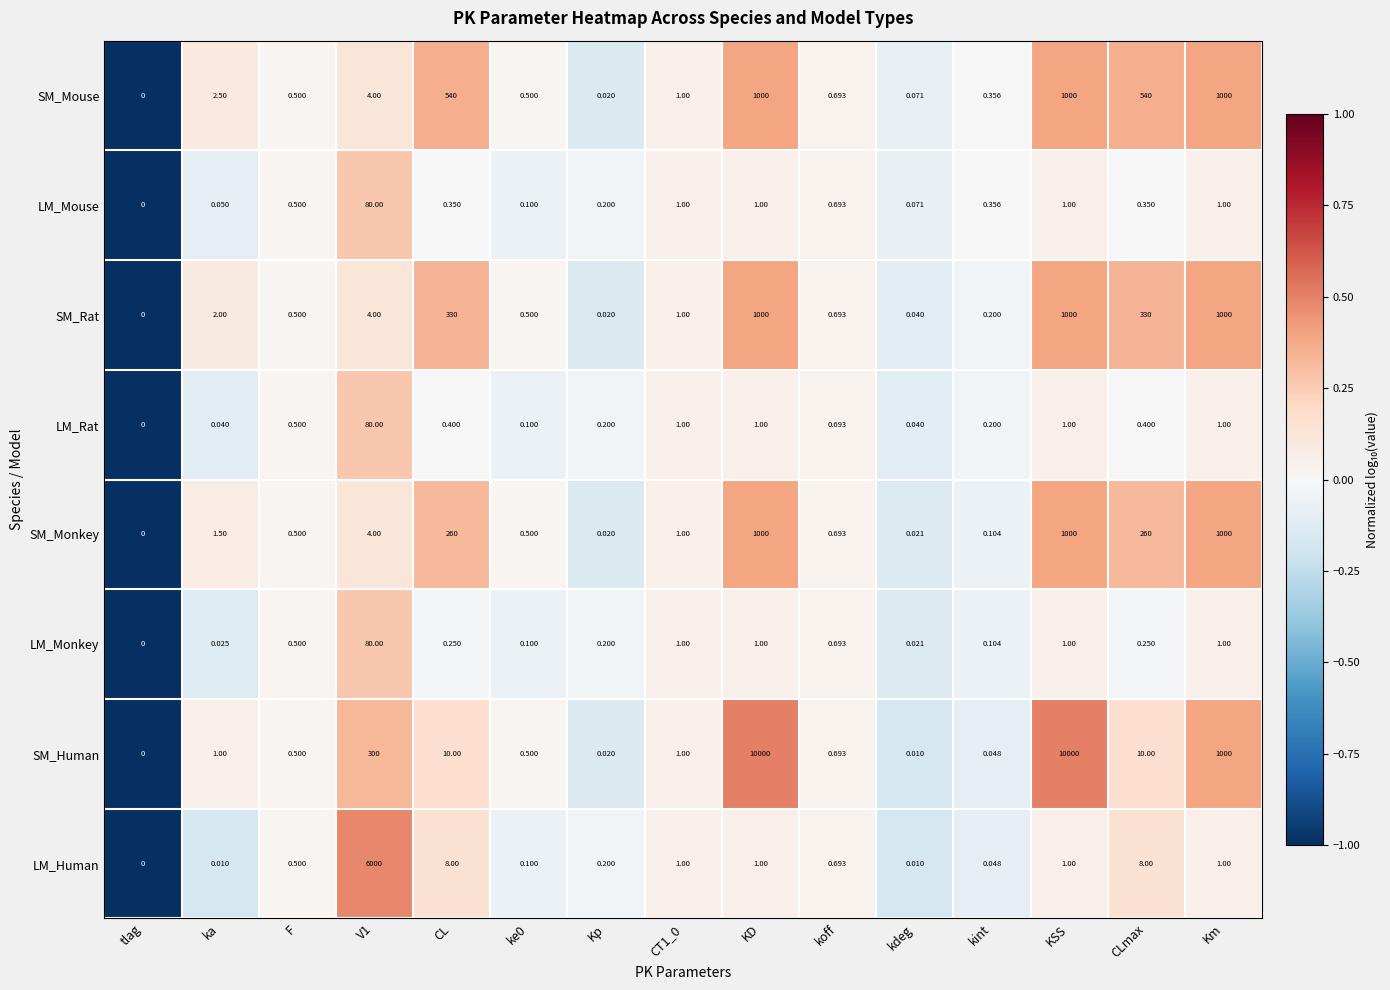

Rank the series at CL from highest to lowest value.

SM_Mouse, SM_Rat, SM_Monkey, SM_Human, LM_Human, LM_Rat, LM_Mouse, LM_Monkey